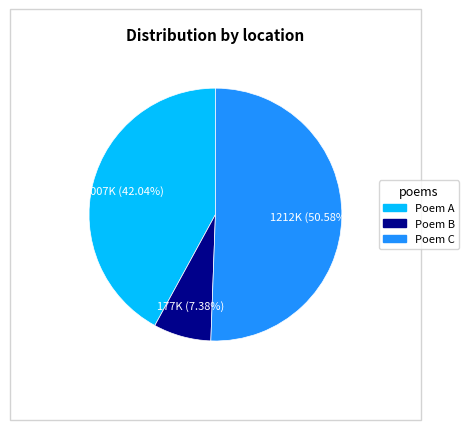

What is the majority slice?

Poem C